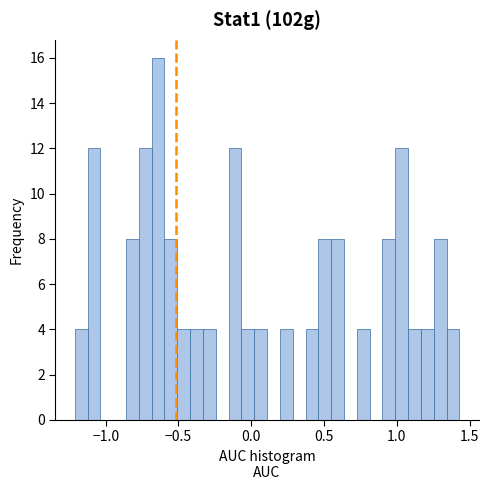

Around what value on the x-axis is the tallest bar? Give the approximate position of its centre, as read against the axis.

-0.65